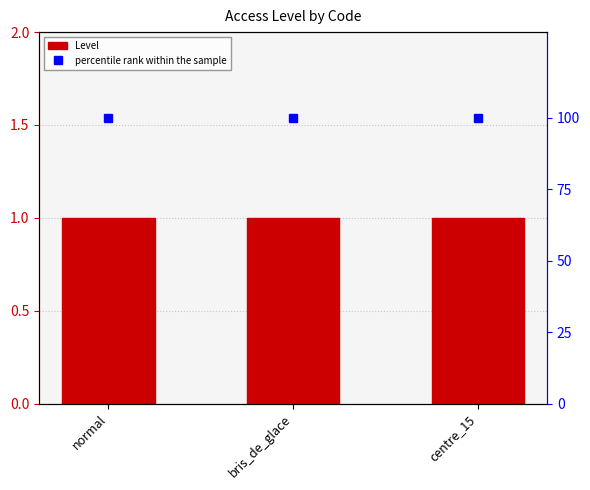

What is the total value across all series at normal?

101